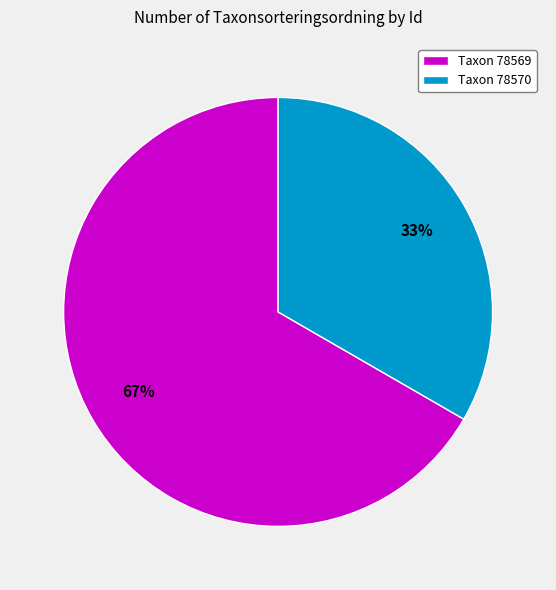

To the nearest percent, what percentage of the pie is Taxon 78570?

33%